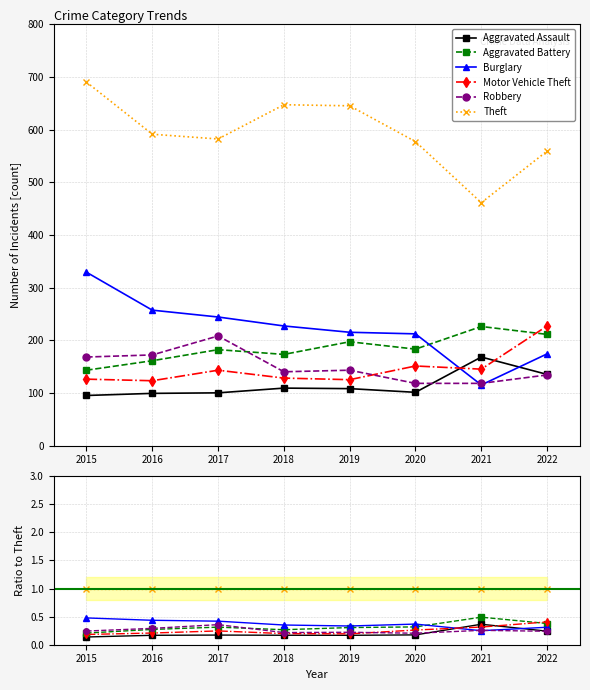

Between 2016 and 2019, which is larger?

2016